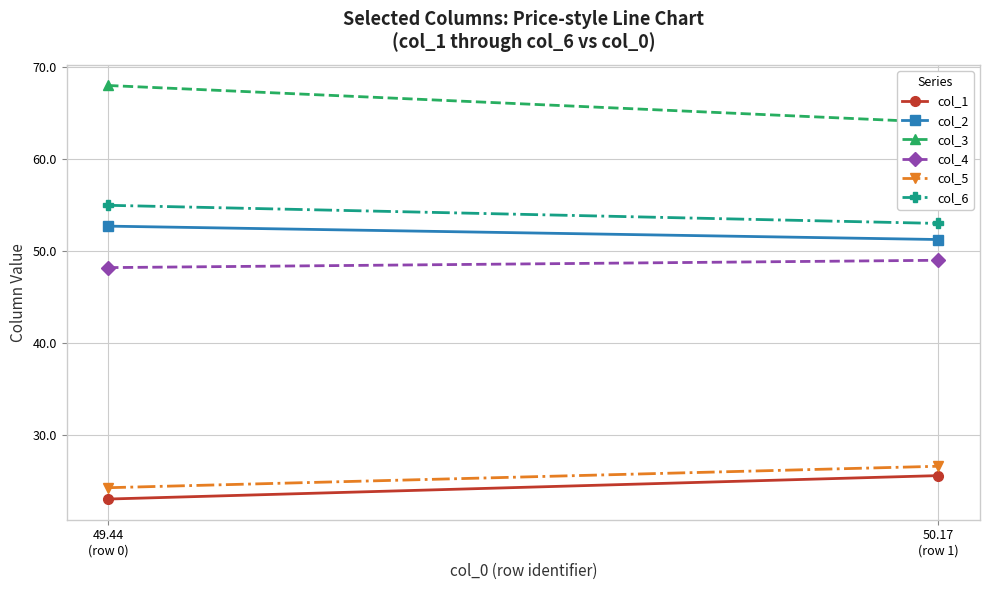

What is the sum of the col_4 values at 50.17
(row 1) and 49.44
(row 0)?

97.2